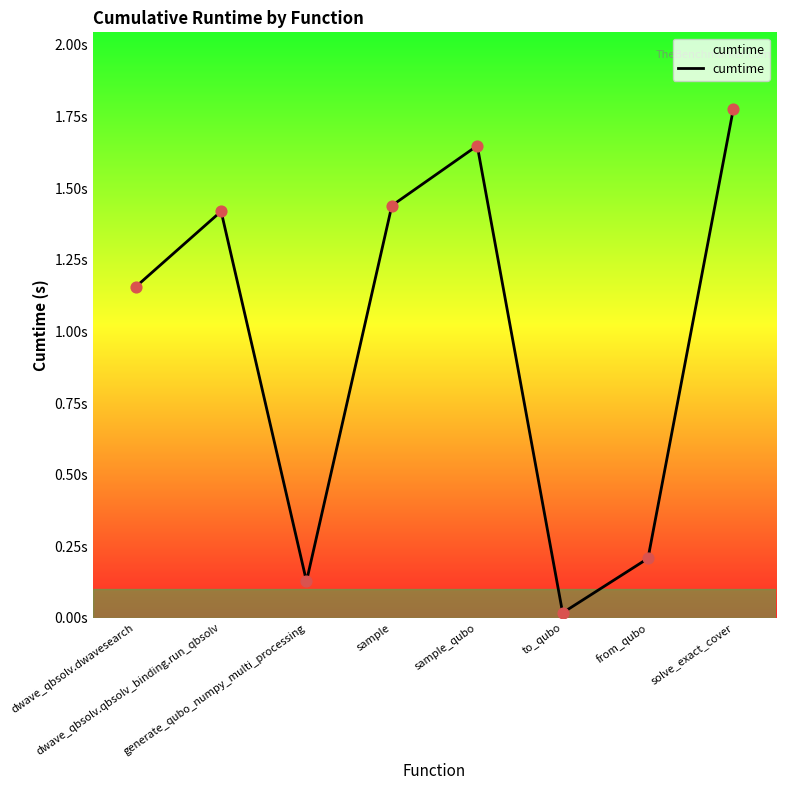

What is the ratio of the value at dwave_qbsolv.dwavesearch to the value at sample_qubo?

0.7